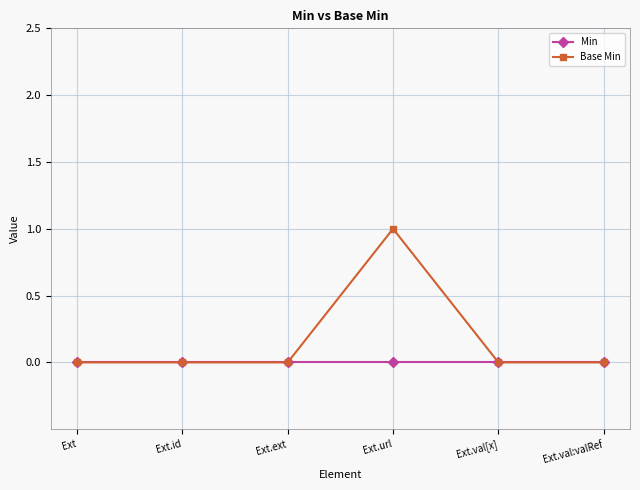

Reading left to right, what are all the values shown in this chart?

Min: 0	0	0	0	0	0
Base Min: 0	0	0	1	0	0